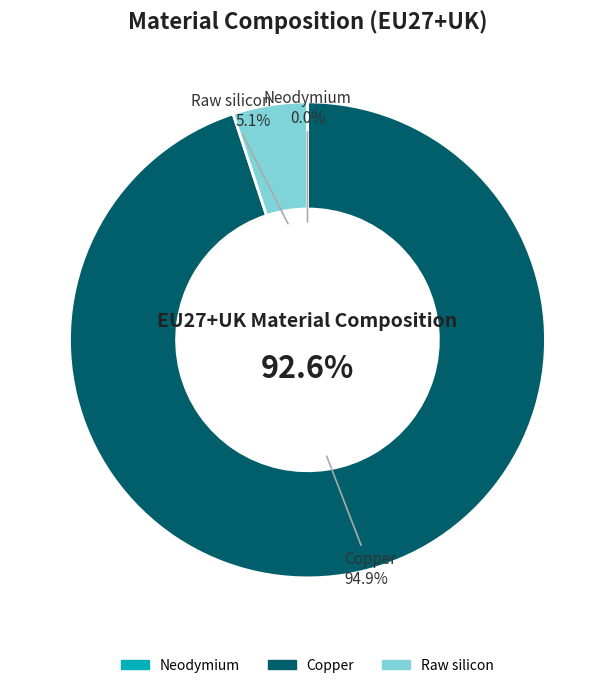

To the nearest percent, what is the difference between the Copper and Raw silicon slice percentages?

90%